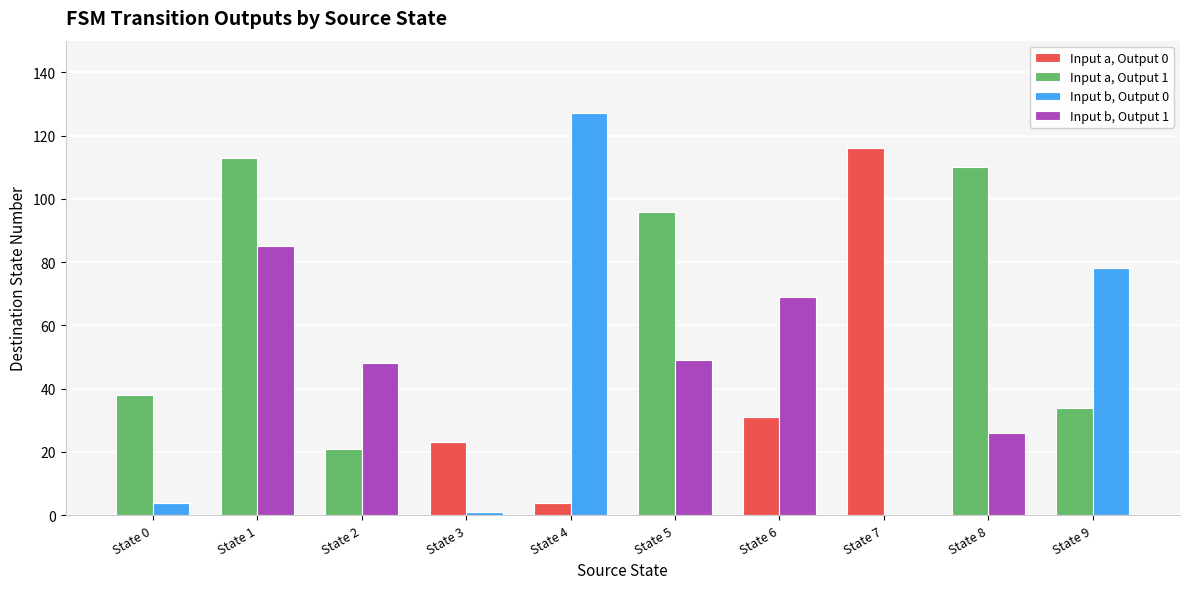

True or false: Input a, Output 0 has a value of 0 at State 5.

True